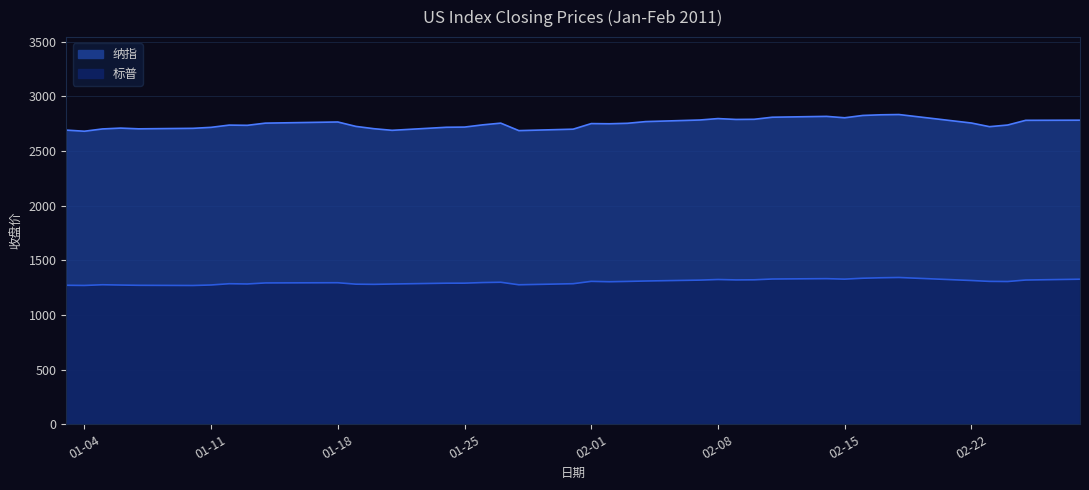

Where is the first local maximum for 纳指?

2011-01-06